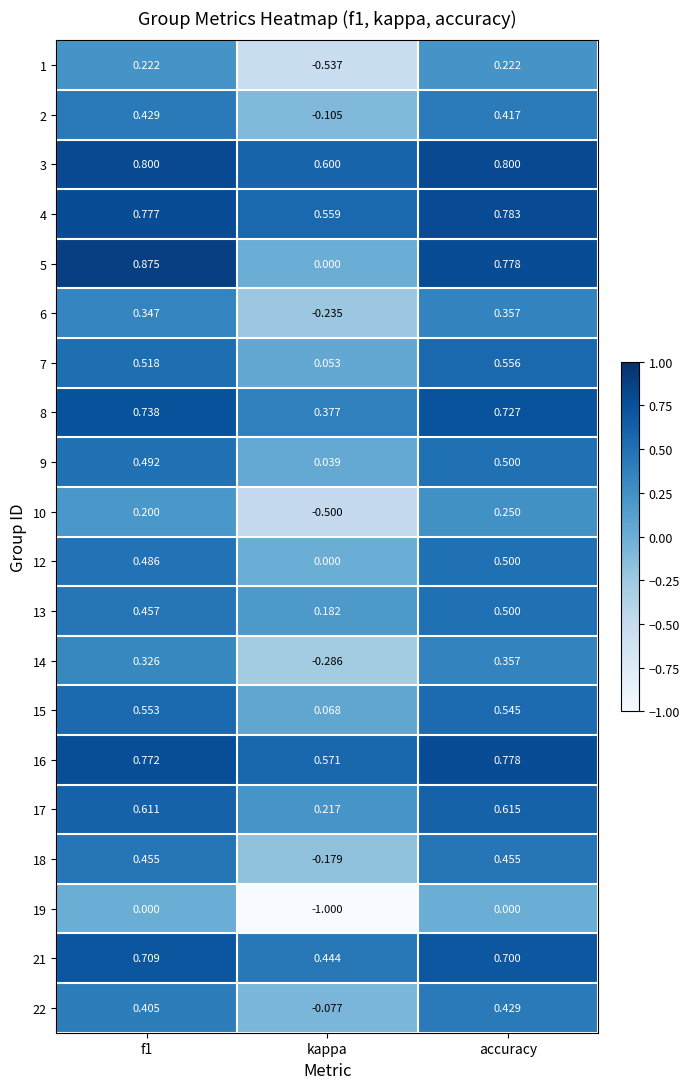

At which category does the chart reach its minimum across all series?

kappa